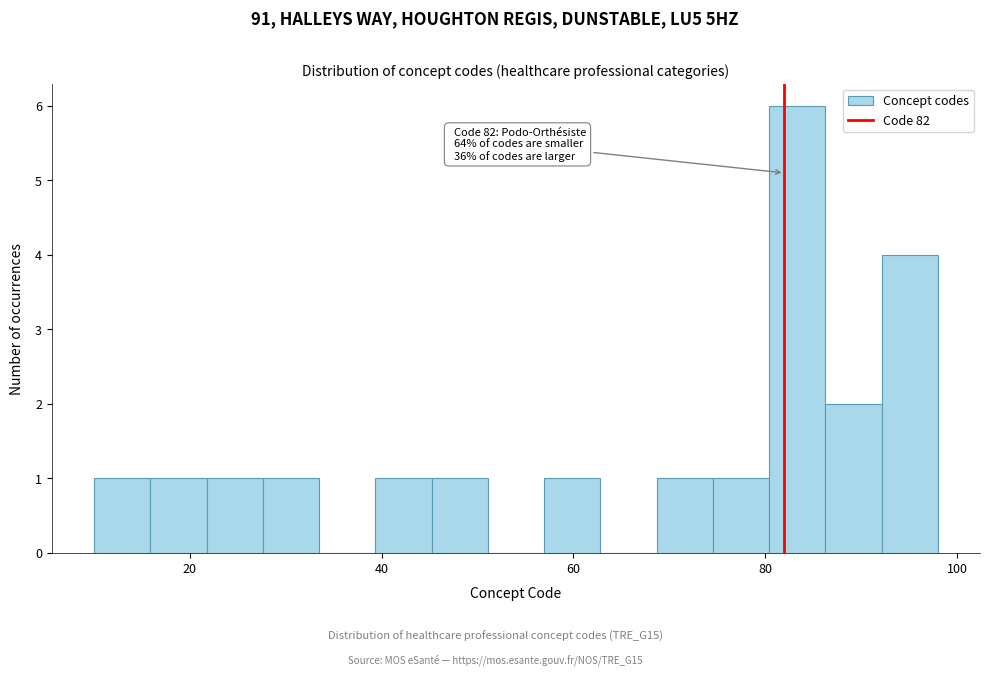

Around what value on the x-axis is the tallest bar? Give the approximate position of its centre, as read against the axis.

84